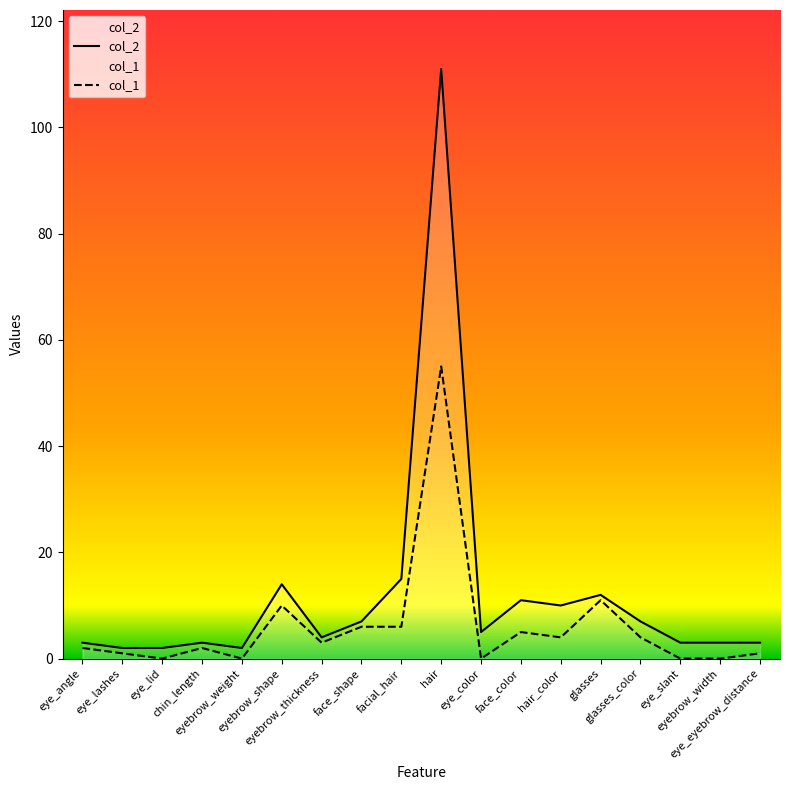

True or false: col_1 and col_2 intersect in this chart.

False